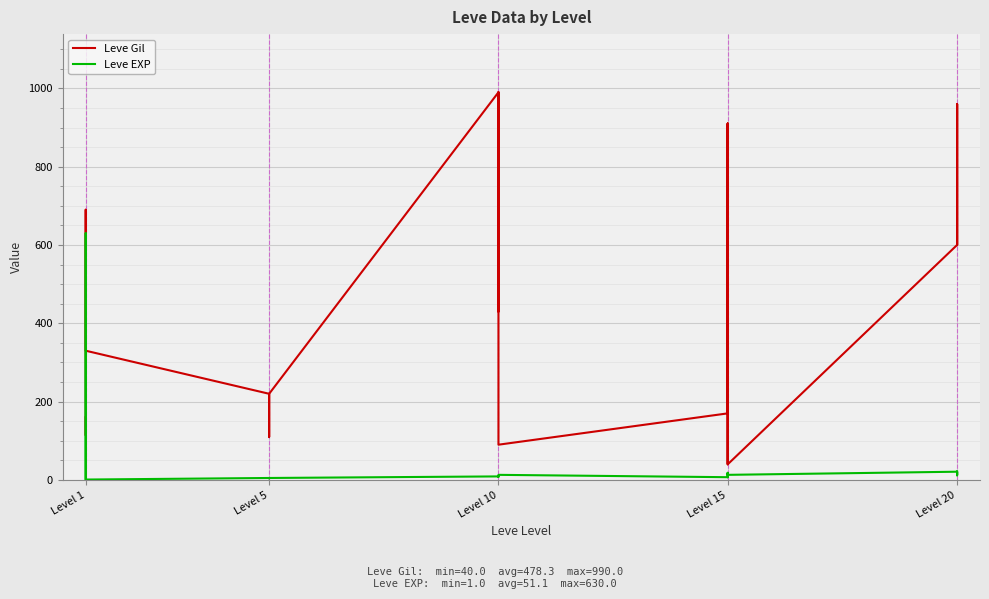

The Leve EXP series shows 8 at Level 20. True or false?

False